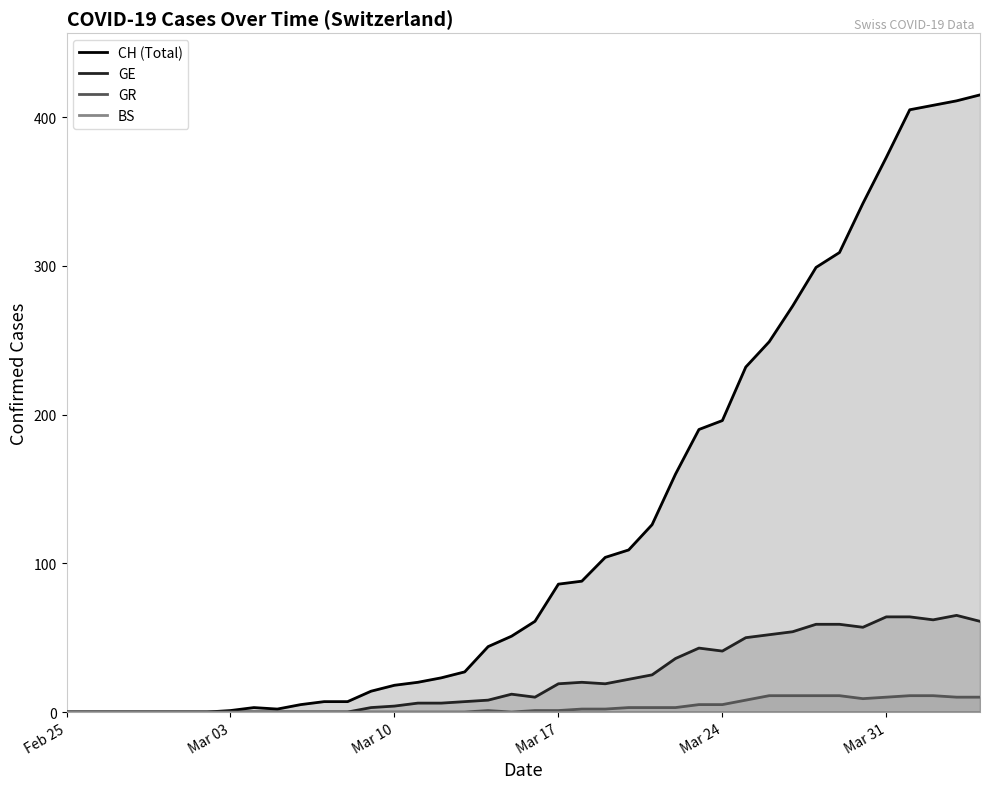

At how many categories does at least one series exceed 26?

23